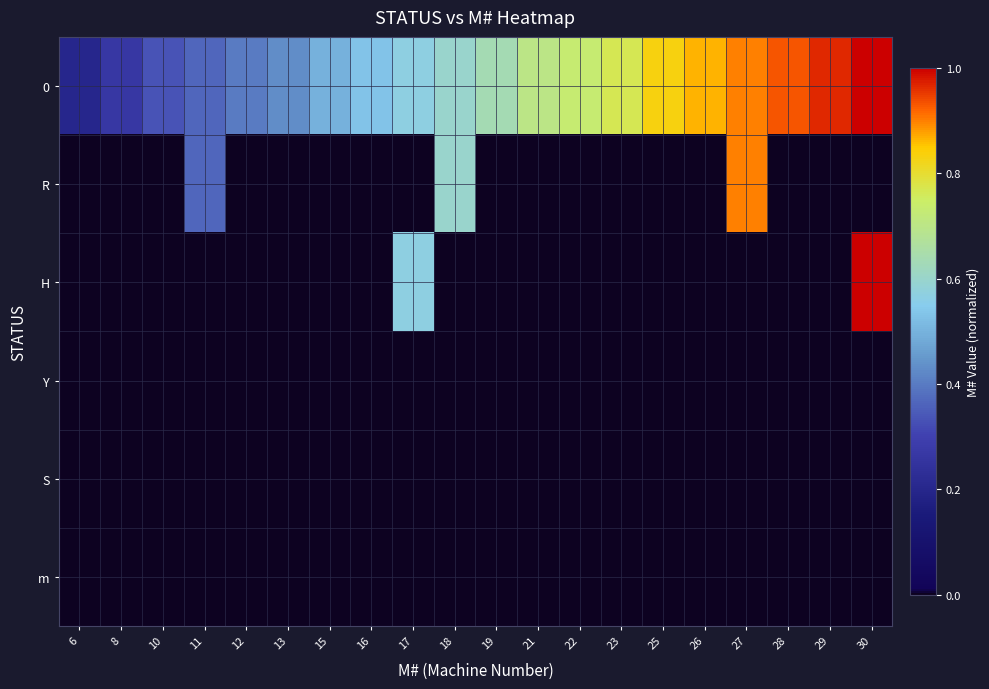

At how many categories does at least one series exceed 0?

20